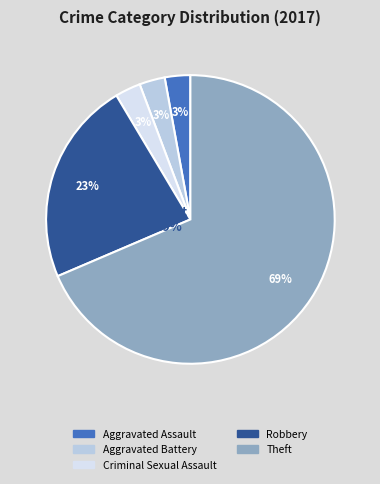

Is it true that Theft is 69% of the pie?

True